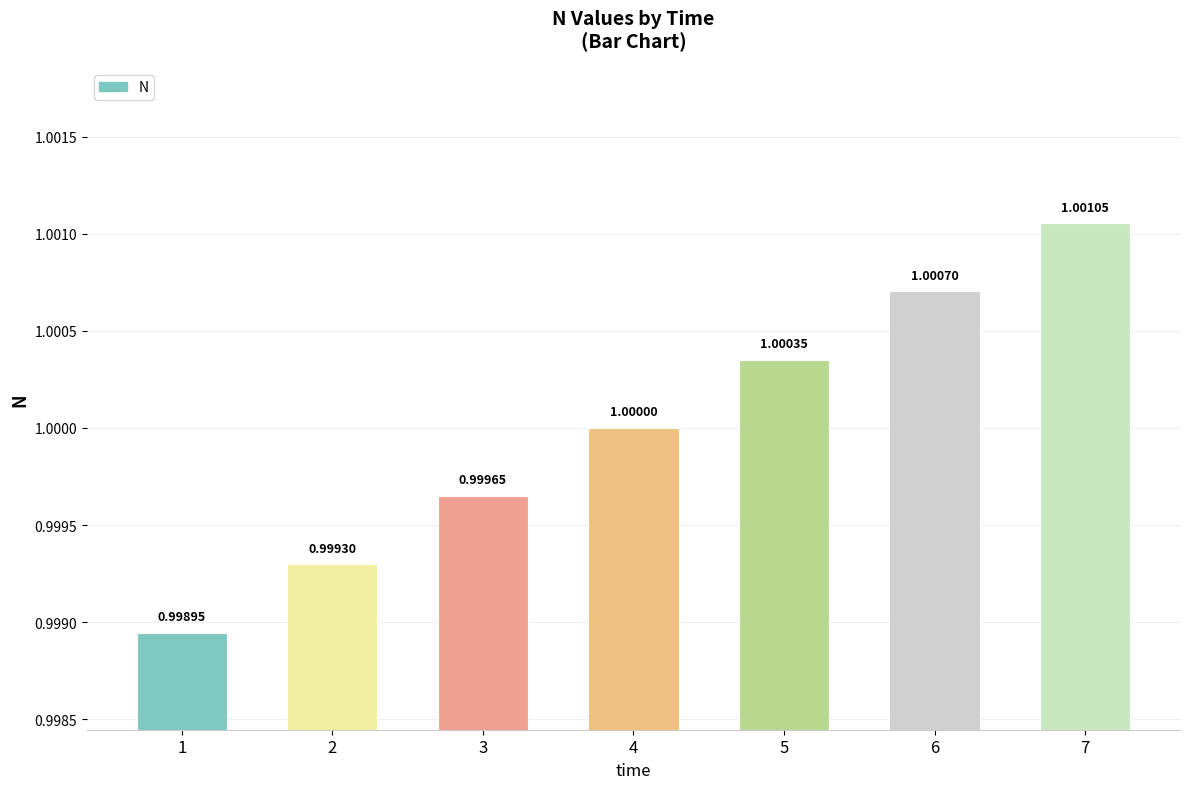

What is the approximate value at 2?

1.0